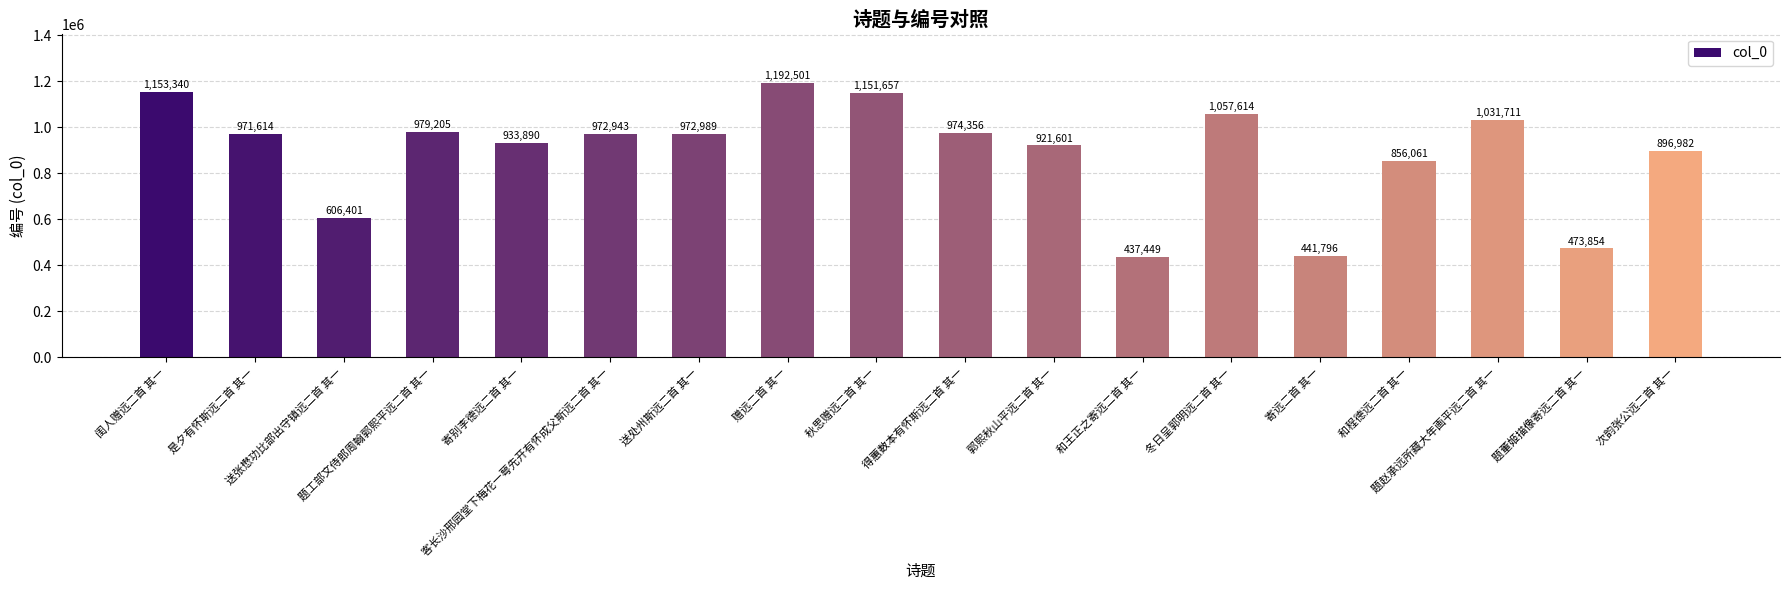

Rank the categories by value from lowest to highest.

和王正之寄远二首 其一, 寄远二首 其一, 题董姬描像寄远二首 其一, 送张懋功比部出守镇远二首 其一, 和程德远二首 其一, 次韵张公远二首 其一, 郭熙秋山平远二首 其一, 寄别李德远二首 其一, 是夕有怀斯远二首 其一, 客长沙邢园堂下梅花一萼先开有怀成父斯远二首 其一, 送处州斯远二首 其一, 得蕙数本有怀斯远二首 其一, 题工部文侍郎周翰郭熙平远二首 其一, 题赵承远所藏大年画平远二首 其一, 冬日呈郭明远二首 其一, 秋思赠远二首 其一, 闺人赠远二首 其一, 赠远二首 其一